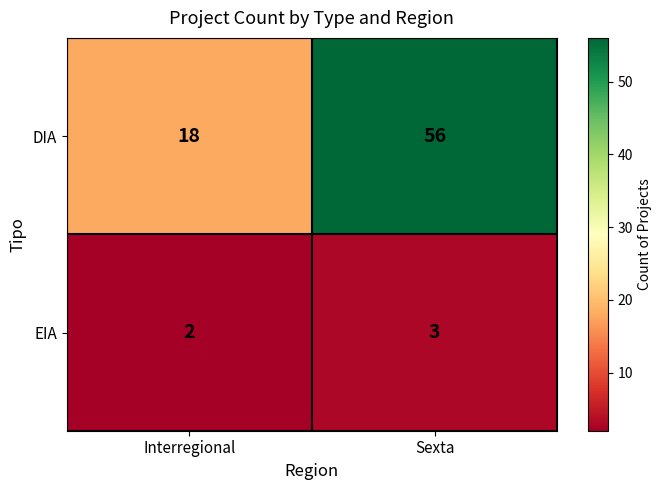

What is the sum of all EIA values?

5